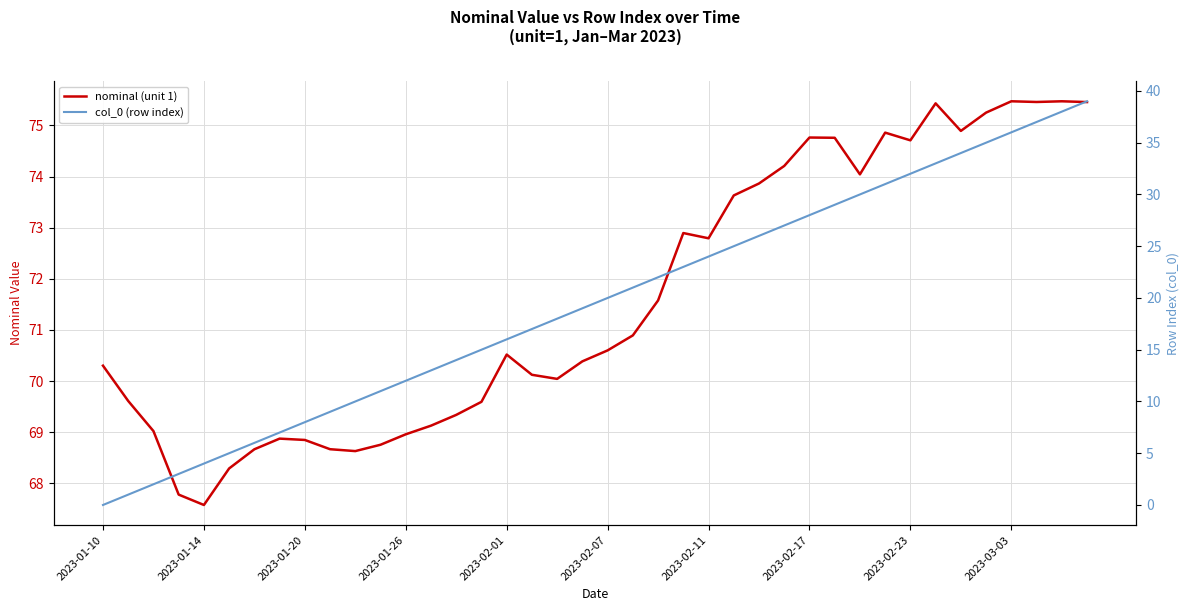

Rank the series at 23 from lowest to highest value.

col_0 (row index), nominal (unit 1)